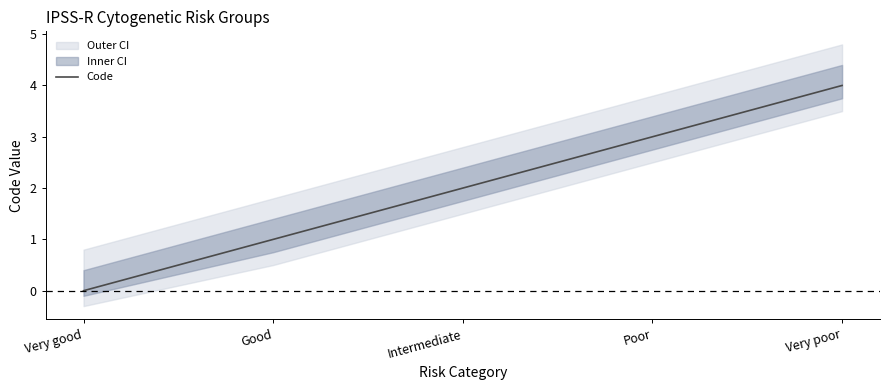

Where does the data first go above 2?

Poor